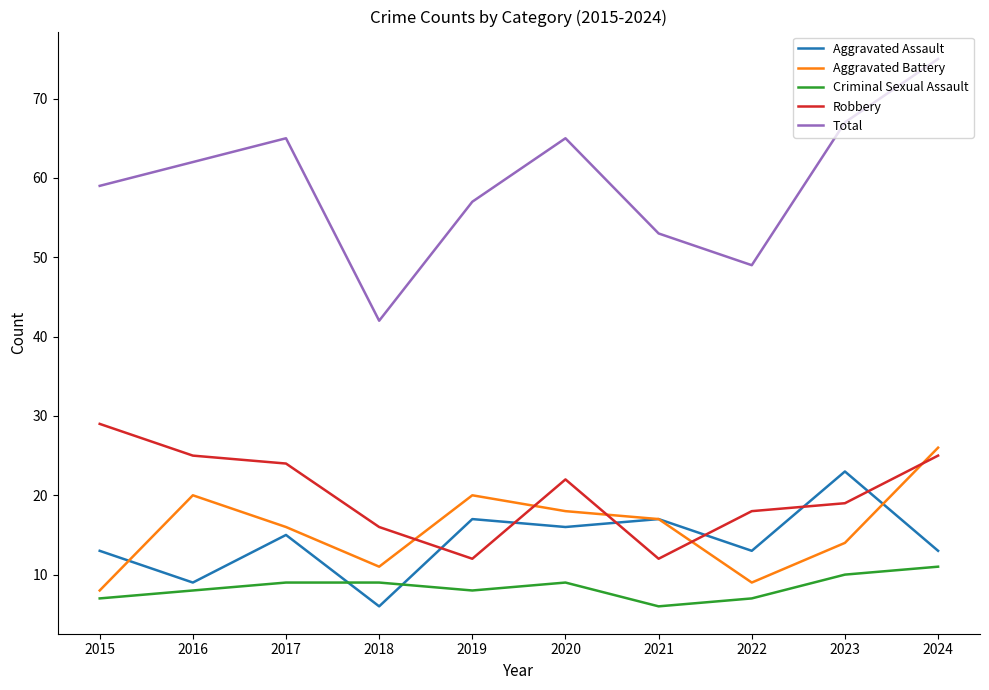

Is the value of Aggravated Assault at 2017 greater than the value of Criminal Sexual Assault at 2021?

Yes